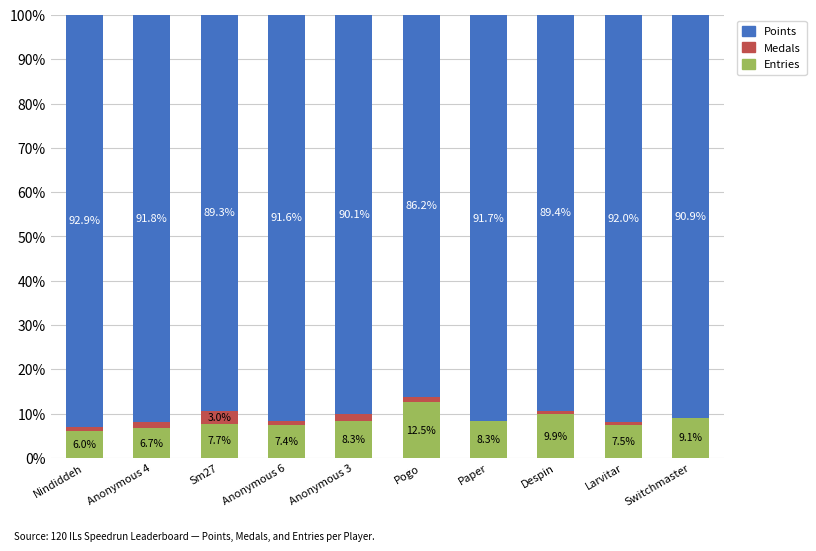

The value of Entries at Pogo is 5.5. True or false?

False